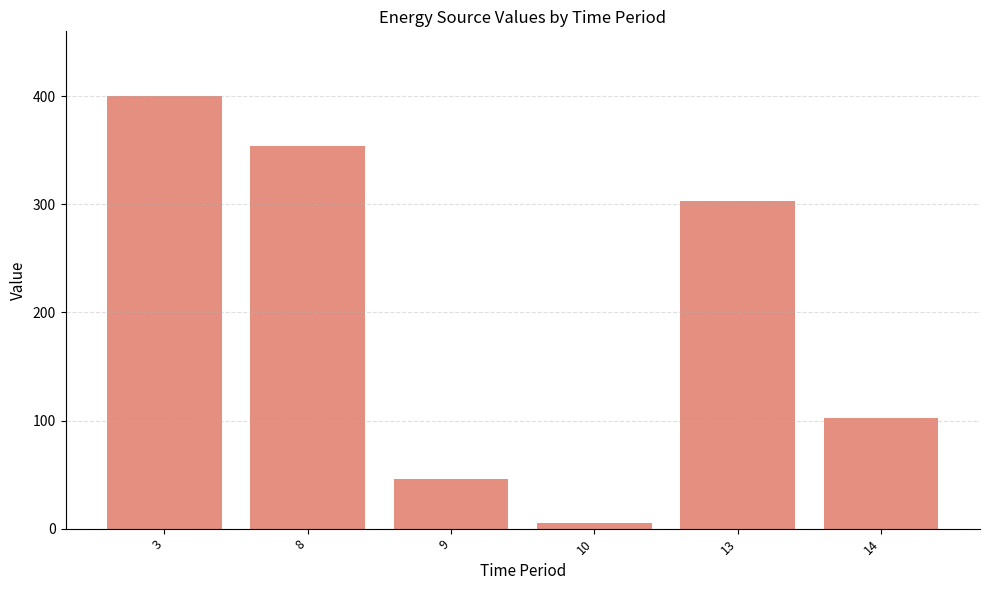

What is the change in value from 8 to 9?

-308